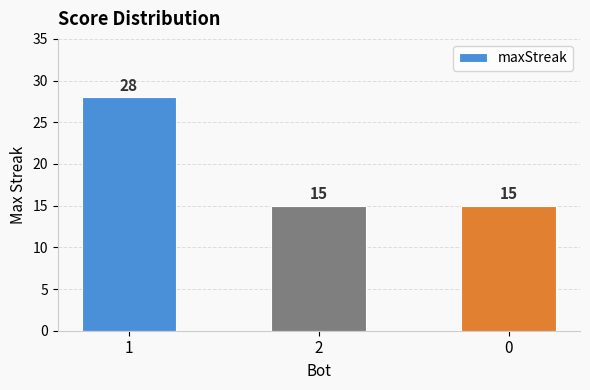

What is the label of the 1st bar from the left?

1